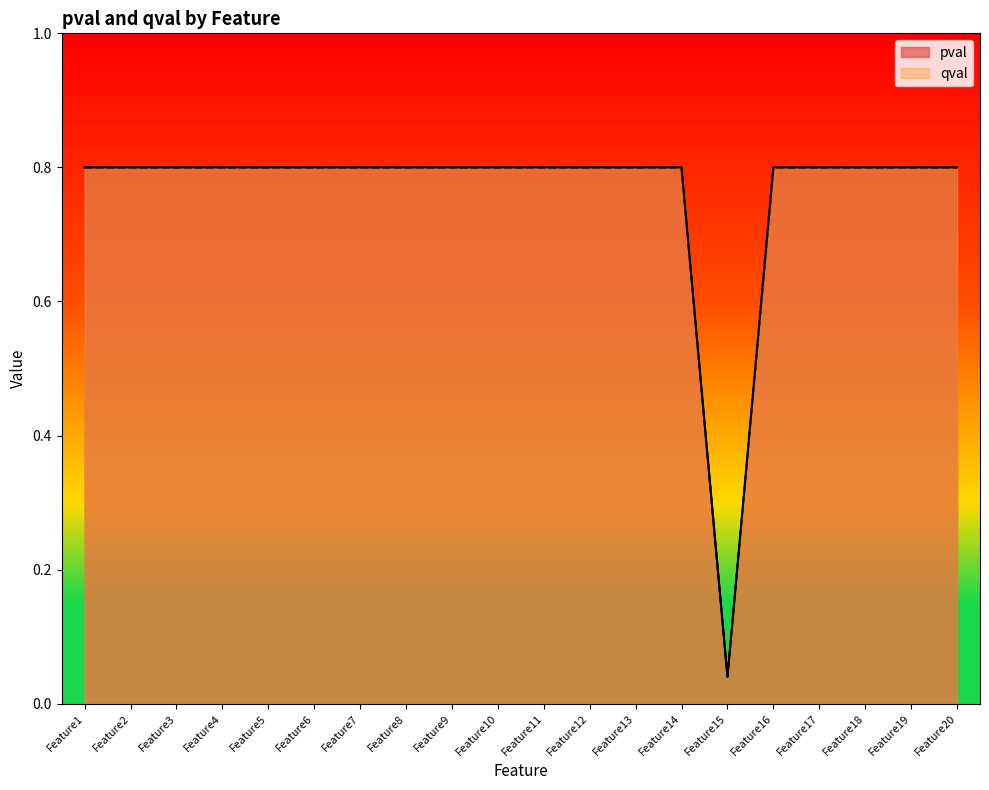

What is the difference between the maximum and minimum values in the pval series?

0.8